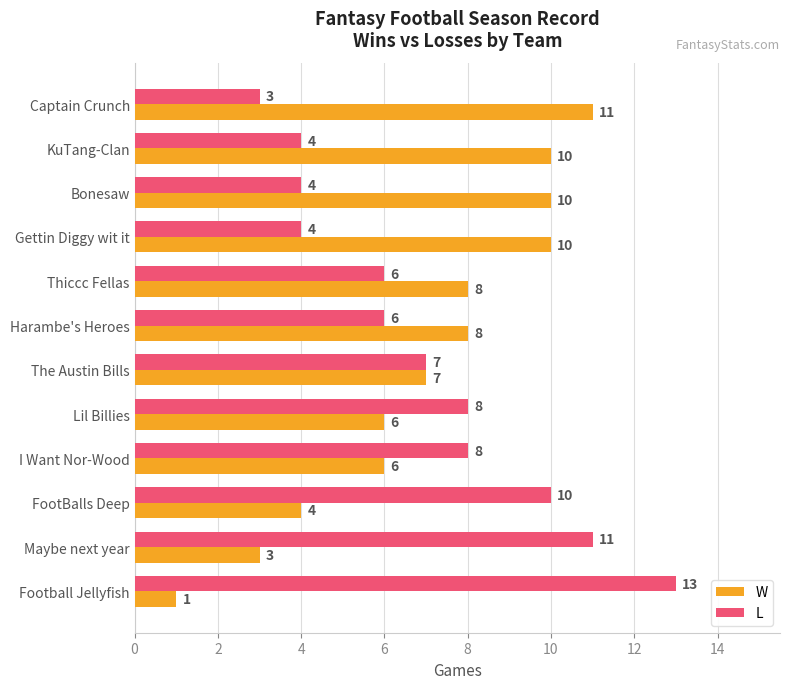

At which label does W reach its minimum?

Football Jellyfish